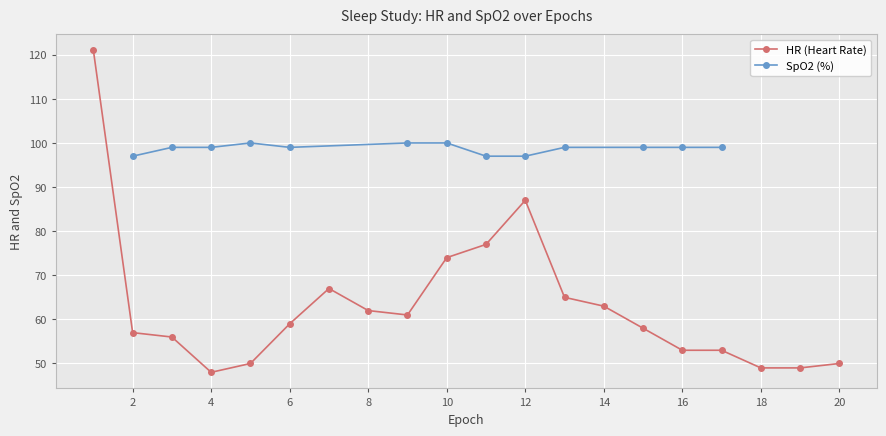

List the labels in order of value, largest first.

1, 12, 11, 10, 7, 13, 14, 8, 9, 6, 15, 2, 3, 16, 17, 5, 20, 18, 19, 4